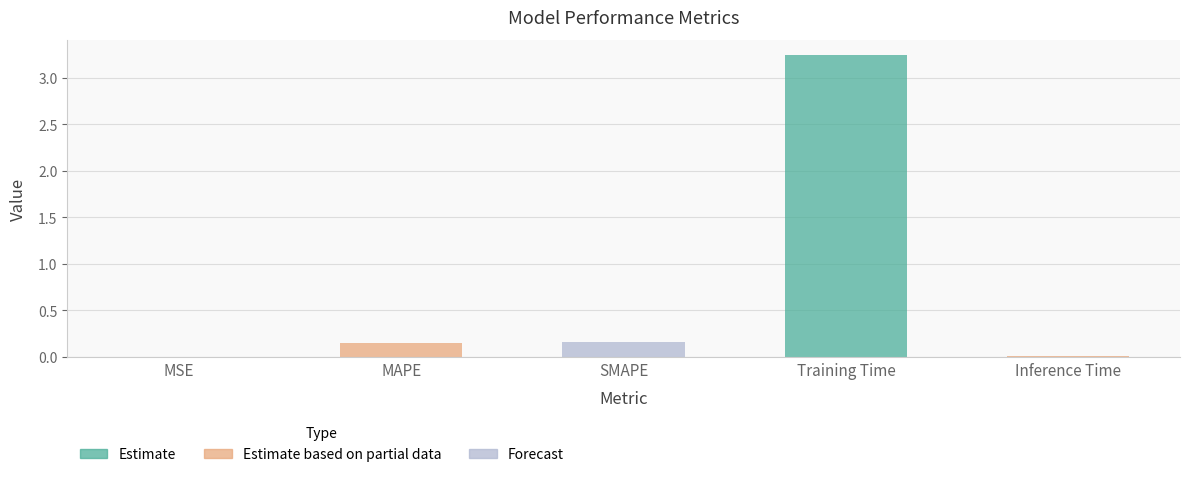

Which label corresponds to the largest value in the chart?

Training Time